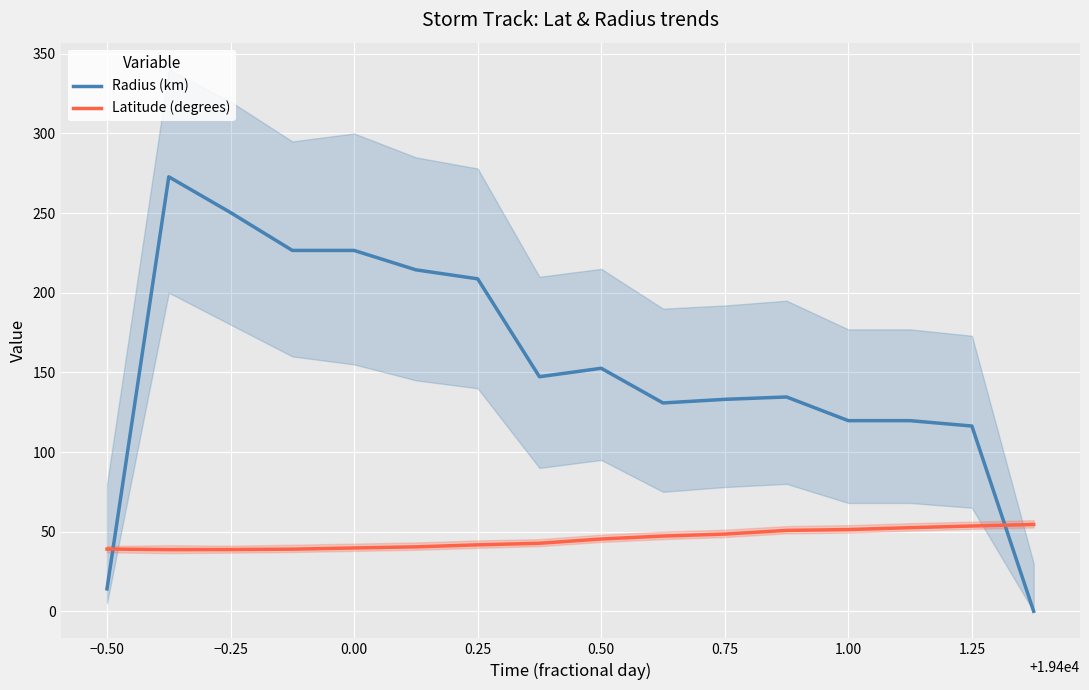

At how many categories does at least one series exceed 110?

14